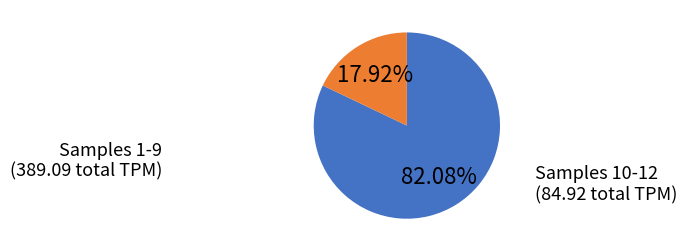

Is there a majority slice in this chart?

Yes